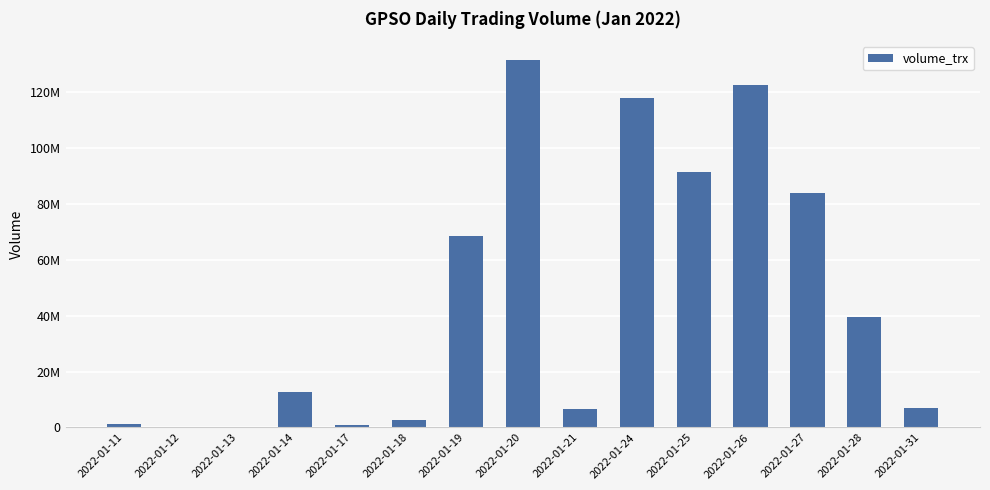

Is it true that the value at 2022-01-17 is 874600?

True